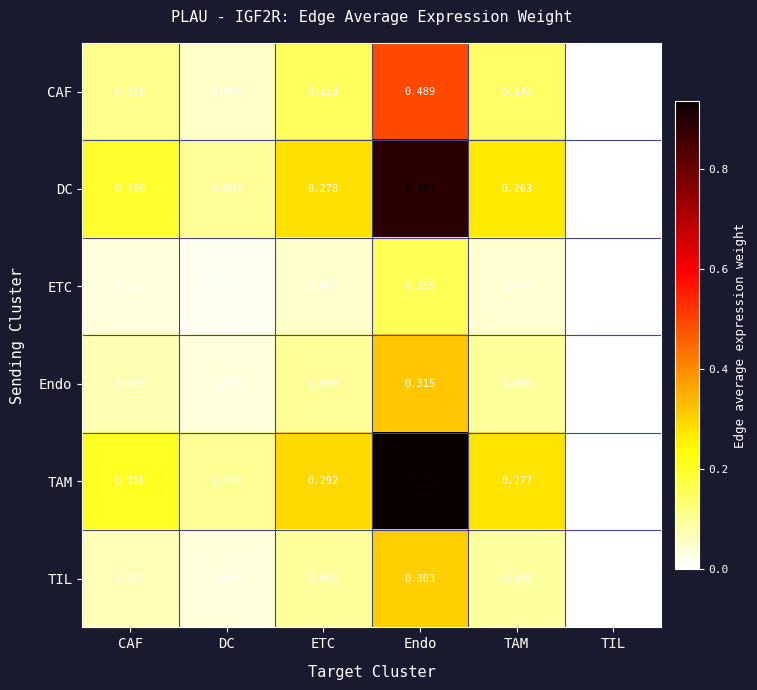

Count the number of categories in the chart.

6